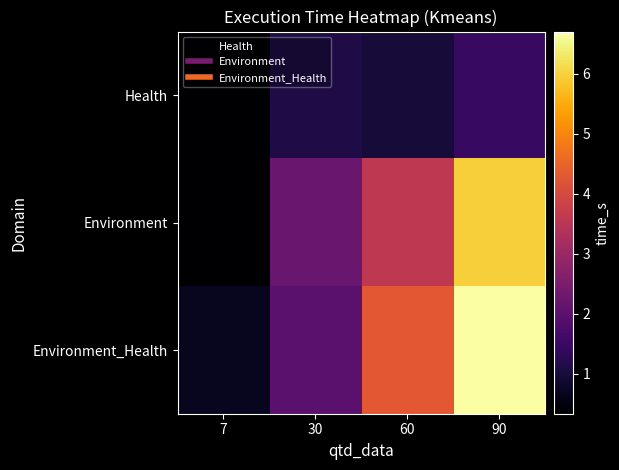

At 7, list the series in order from largest to smallest.

Environment_Health, Health, Environment